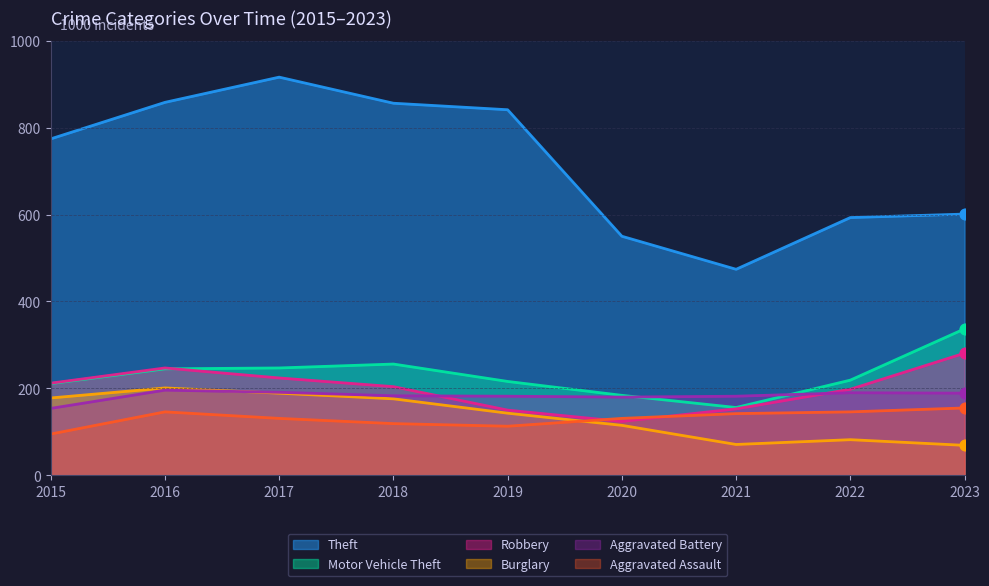

At how many categories does at least one series exceed 394?

9